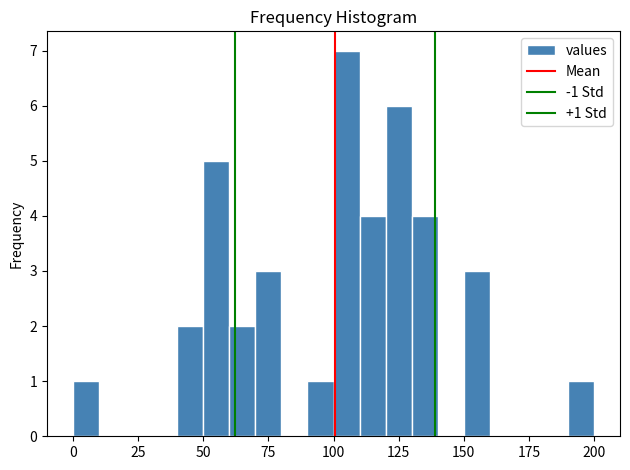

Read against the x-axis, roughly where is the centre of the tallest bar?

105